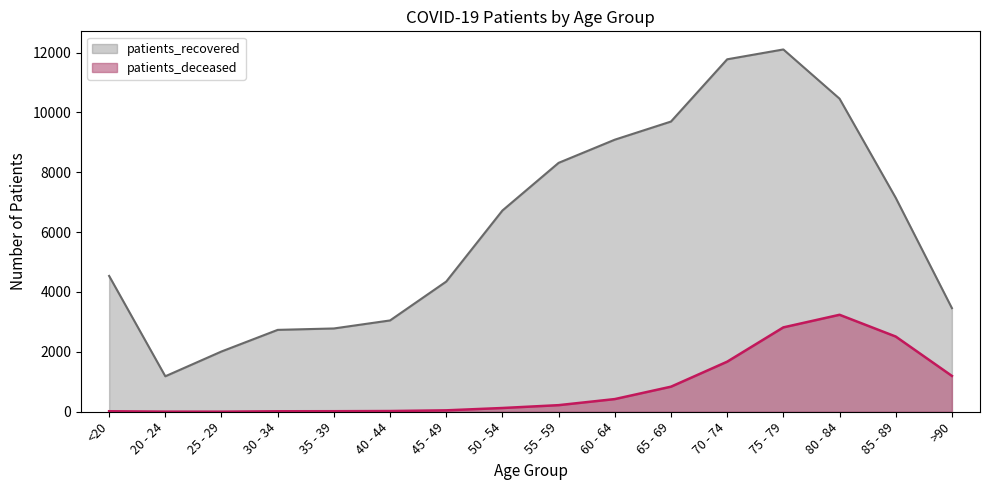

At which label does patients_recovered reach its minimum?

20 - 24